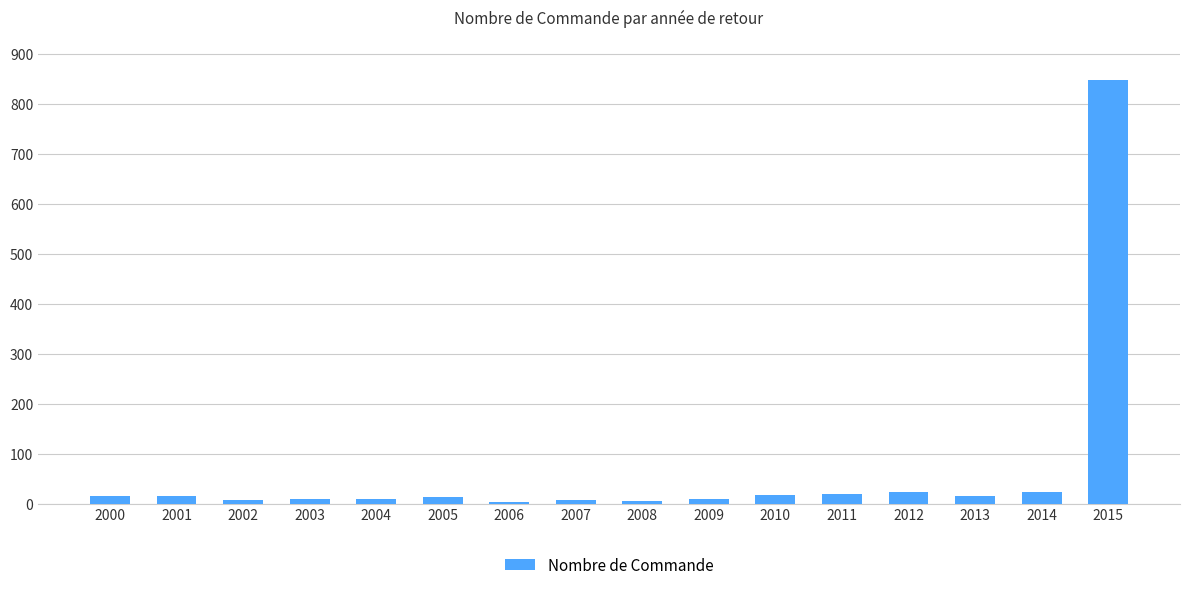

Does the chart contain stacked bars?

No